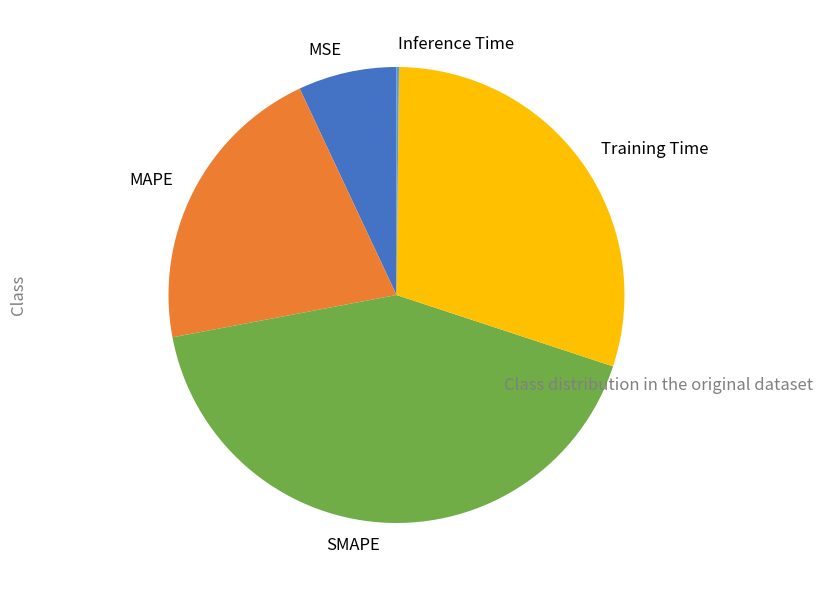

Does any single category account for the majority?

No